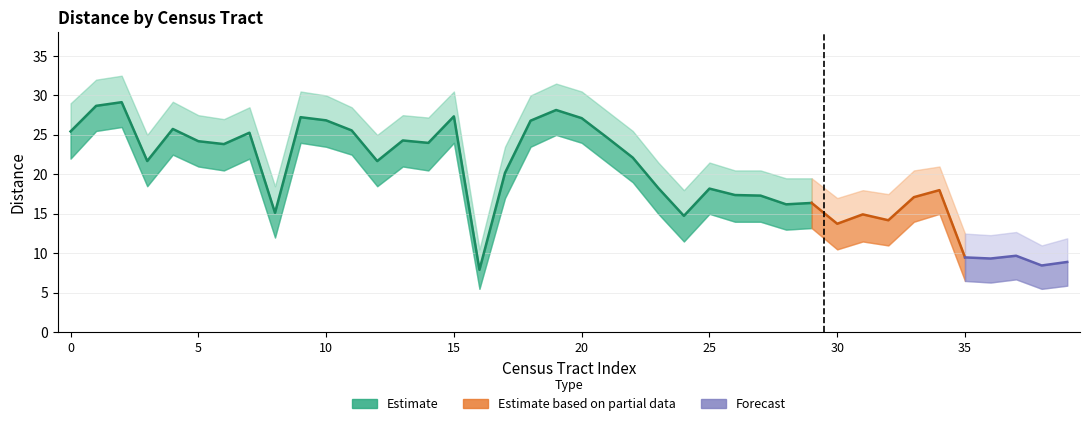

How many distinct data groups are displayed?

3